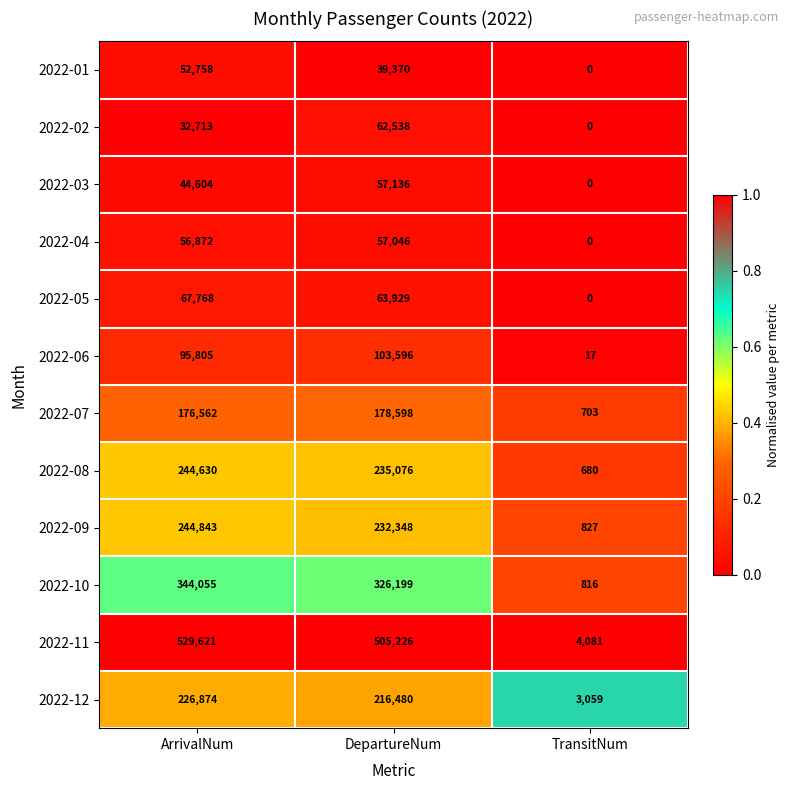

Count the number of categories in the chart.

3